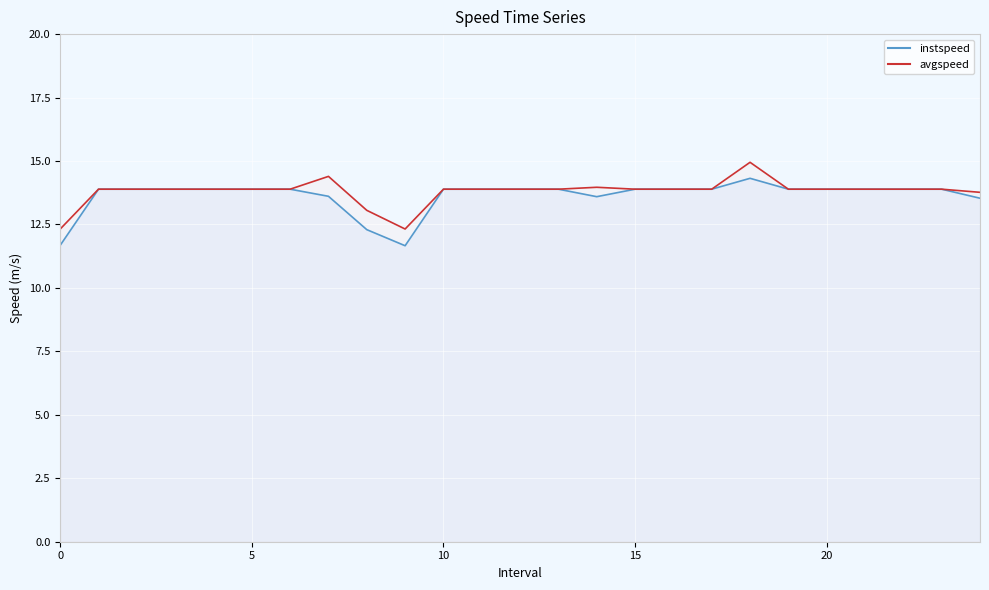

Which series has the largest range (max minus min)?

instspeed